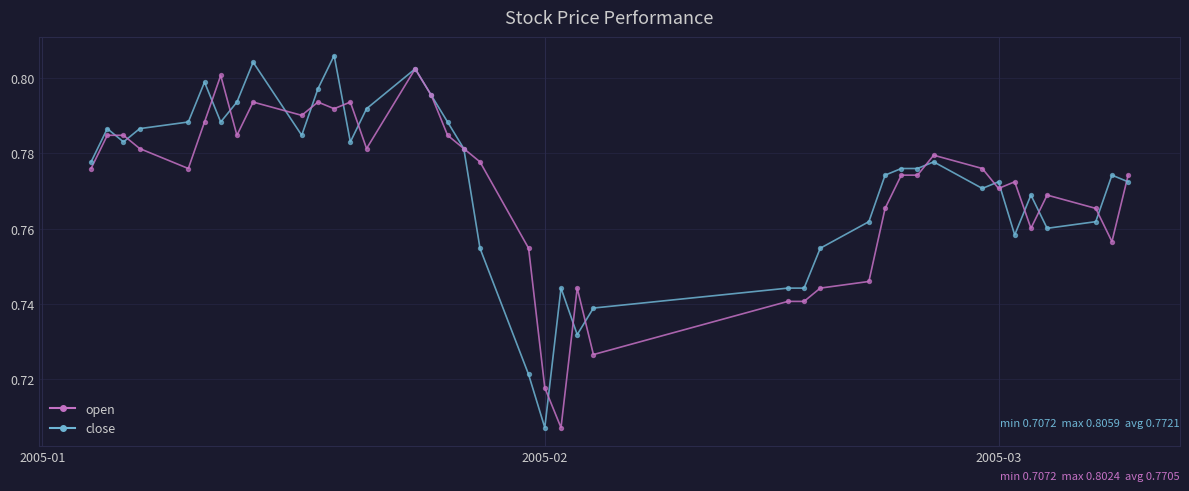

What are all the series names shown in the legend?

open, close